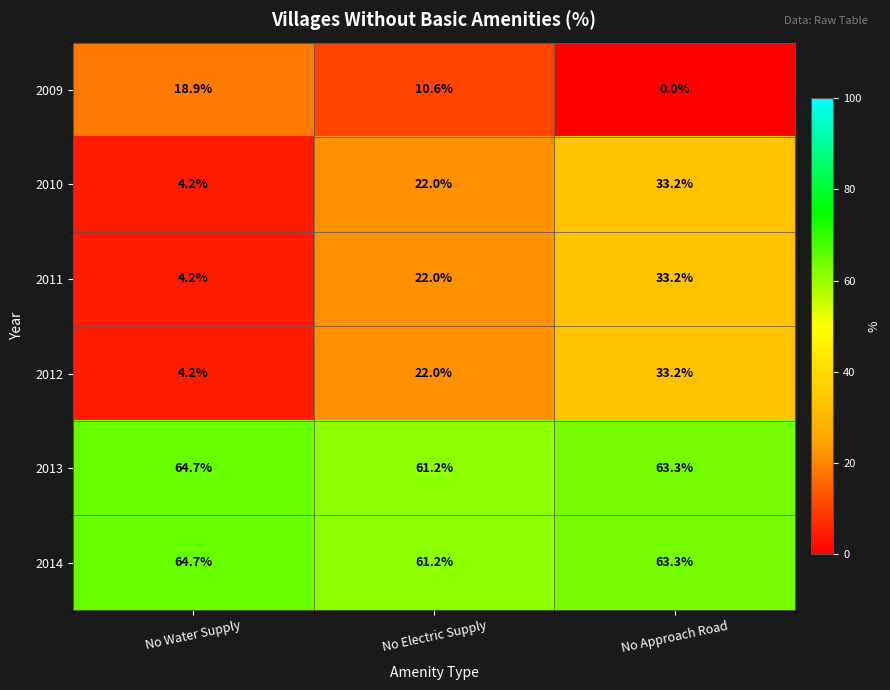

True or false: 2010 has a value of 4.2 at No Water Supply.

True